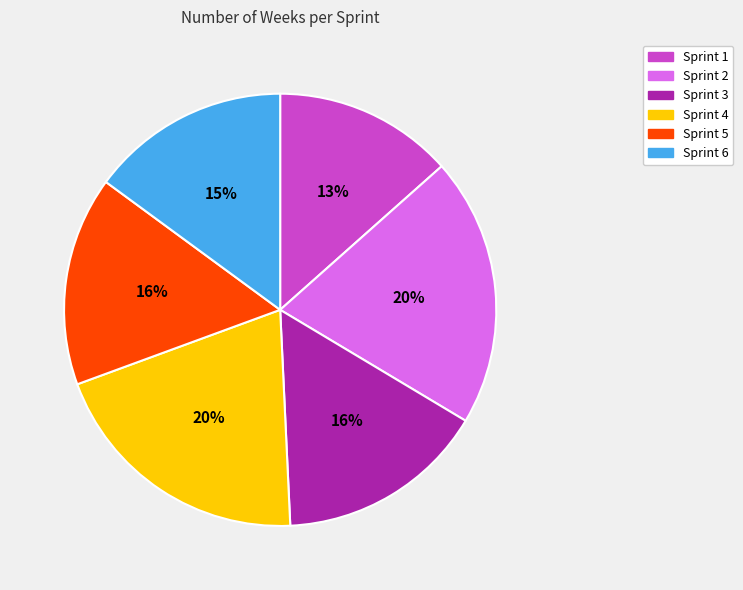

True or false: Sprint 1 accounts for 13% of the total.

True